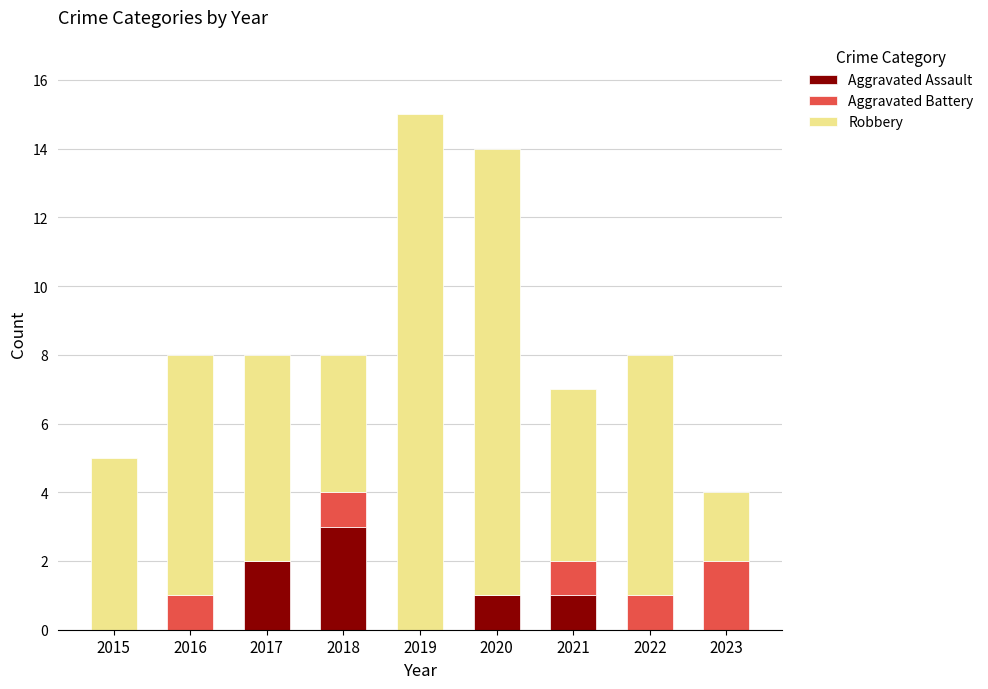

What is the total value across all series at 2023?

4